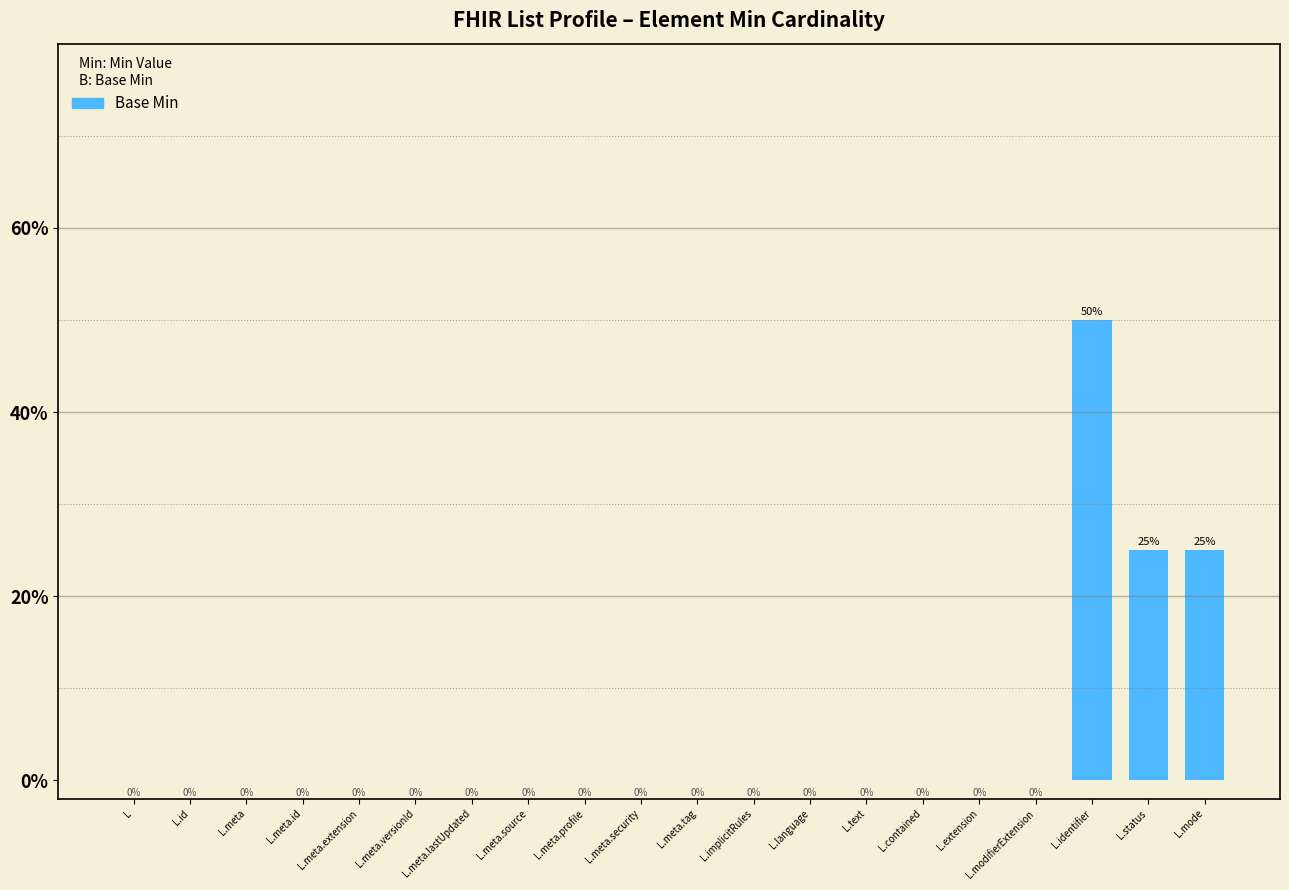

The value at L.status is 25. True or false?

True